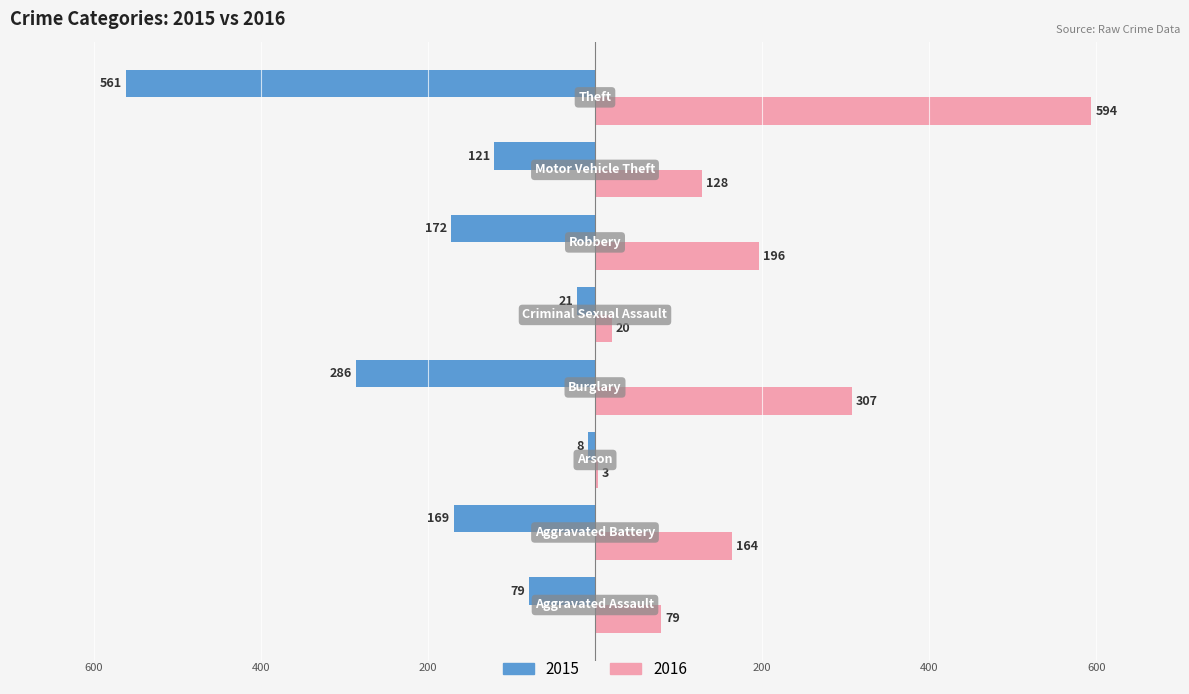

What are all the series names shown in the legend?

2015, 2016